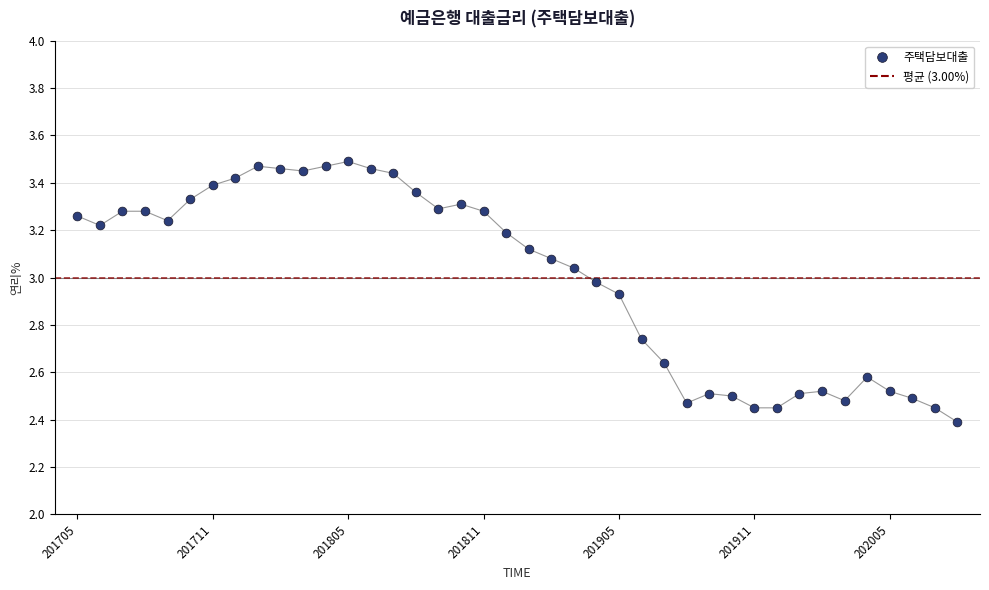

What Y value in the scatter plot is closest to 2?

2.4